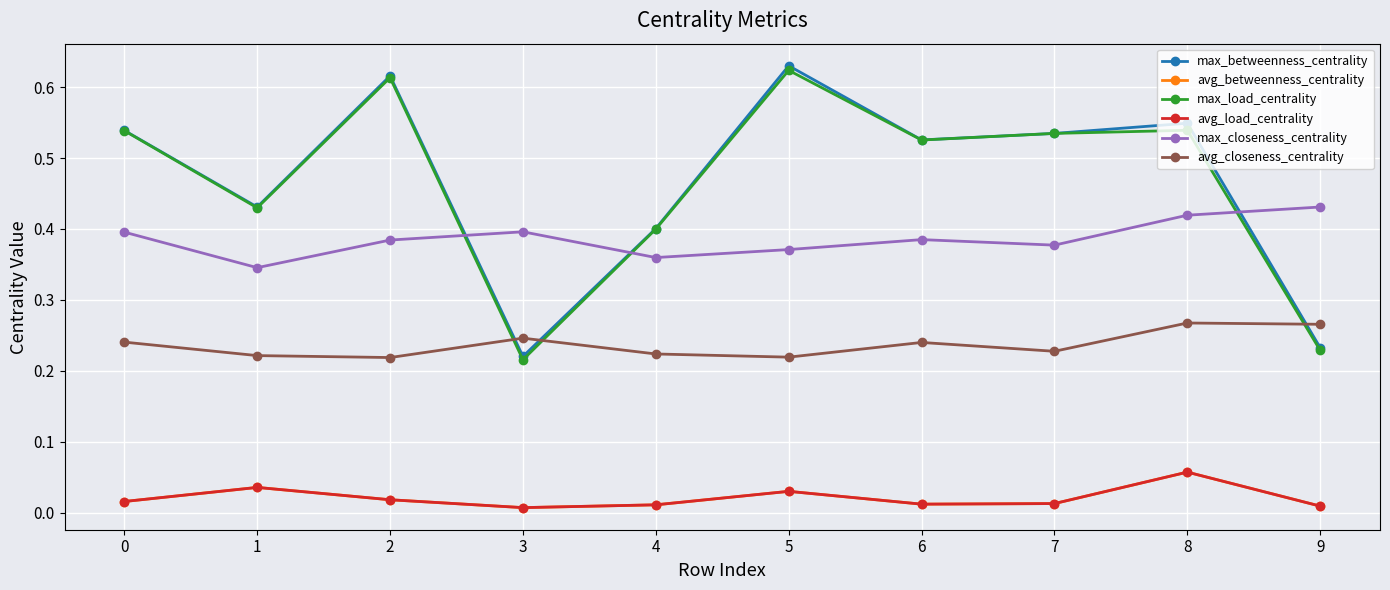

What is the total value across all series at 2?

1.9